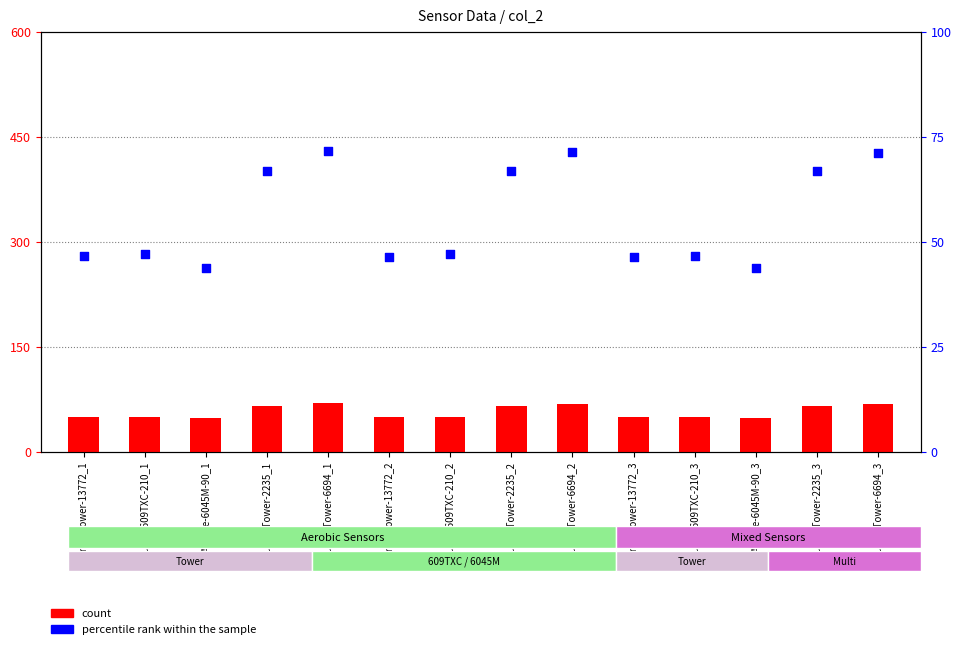

What is the total value across all series at Acurite-609TXC-210_1?

97.8